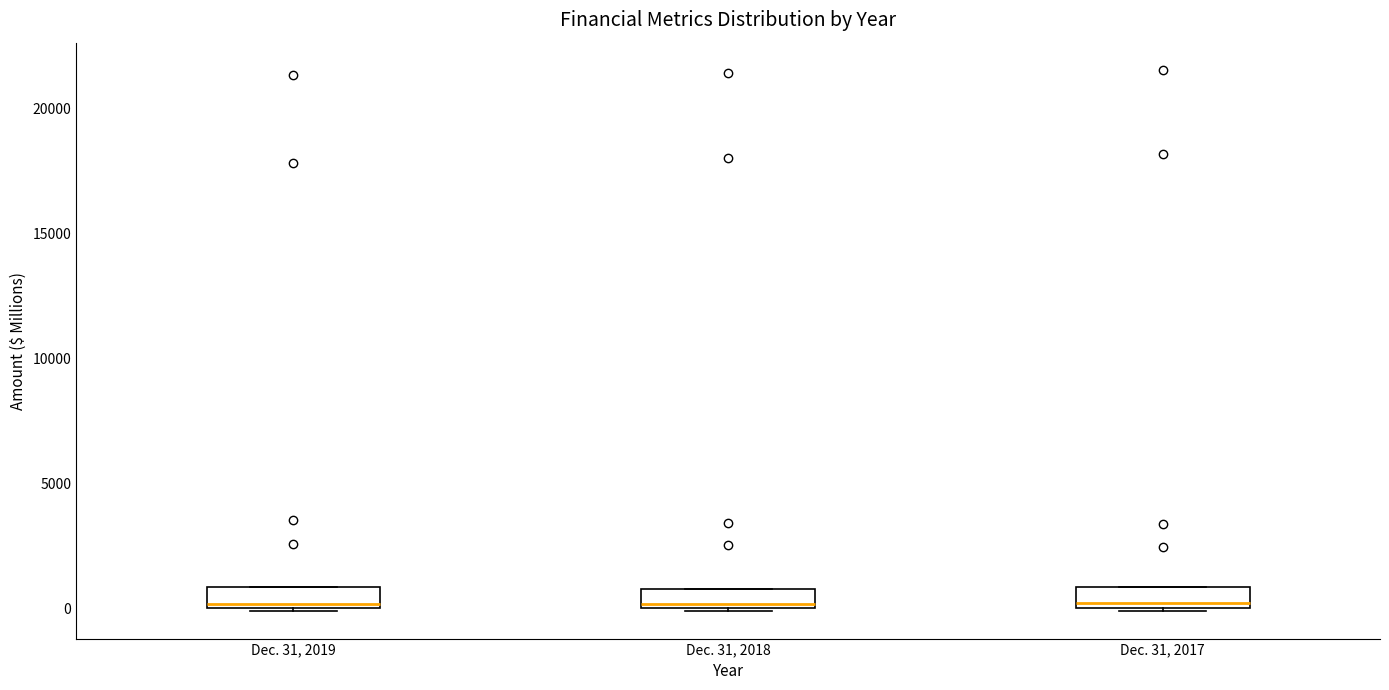

Reading left to right, read every box against the y-axis: the position of its median line, the range the box covers, and the ends of its whiskers. The values are not printed on the chart, so give them approximately, as read against the axis.

Dec. 31, 2019: median 0 (just above the box's lower edge), box 0 to 1000, whiskers 0 to 1000
Dec. 31, 2018: median 0 (just above the box's lower edge), box 0 to 1000, whiskers 0 to 1000
Dec. 31, 2017: median 0 (just above the box's lower edge), box 0 to 1000, whiskers 0 to 1000